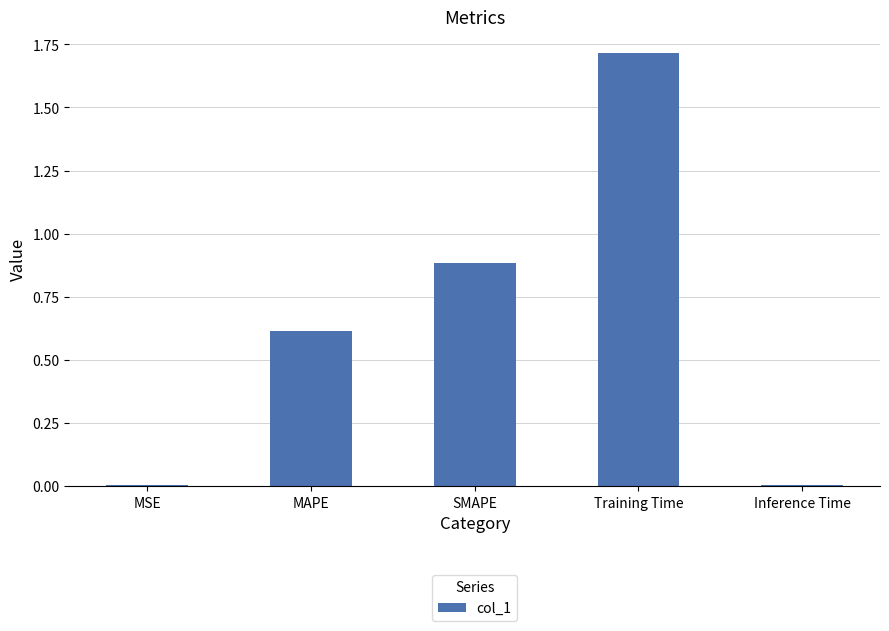

Are the bars horizontal?

No